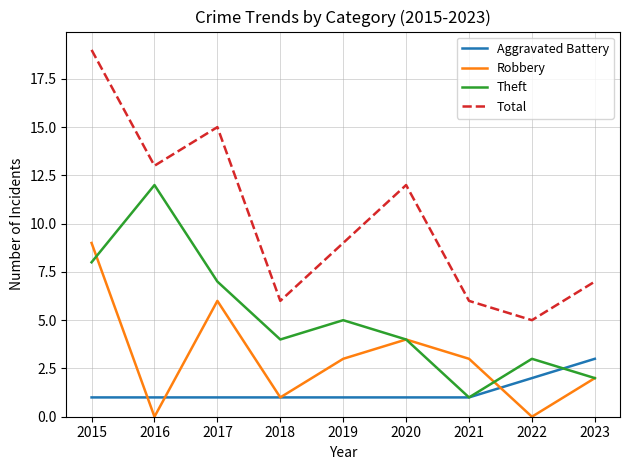

What is the total value across all series at 2022?

10